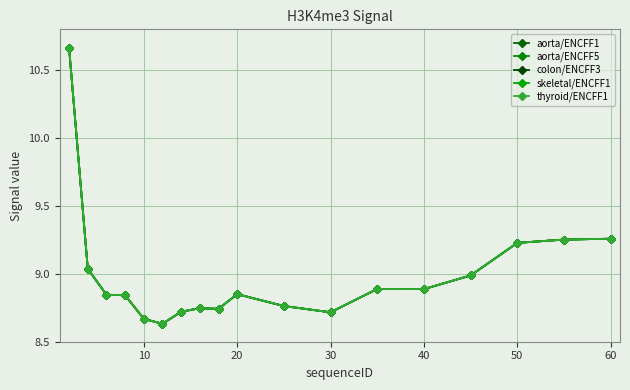

What is the value of the skeletal/ENCFF1 point at the 14th from the left?

8.9